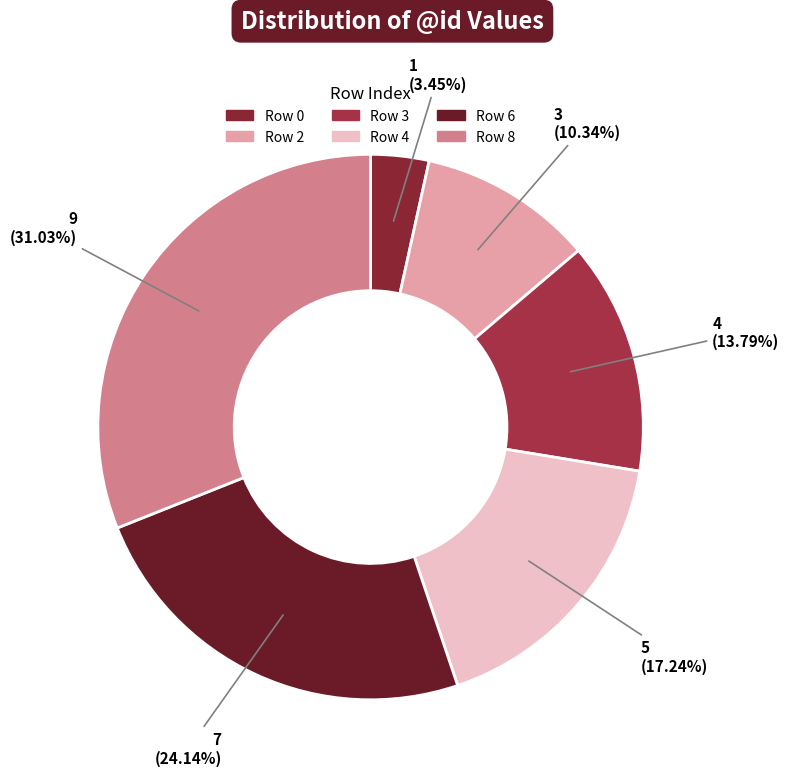

Count the number of slices in the pie.

6